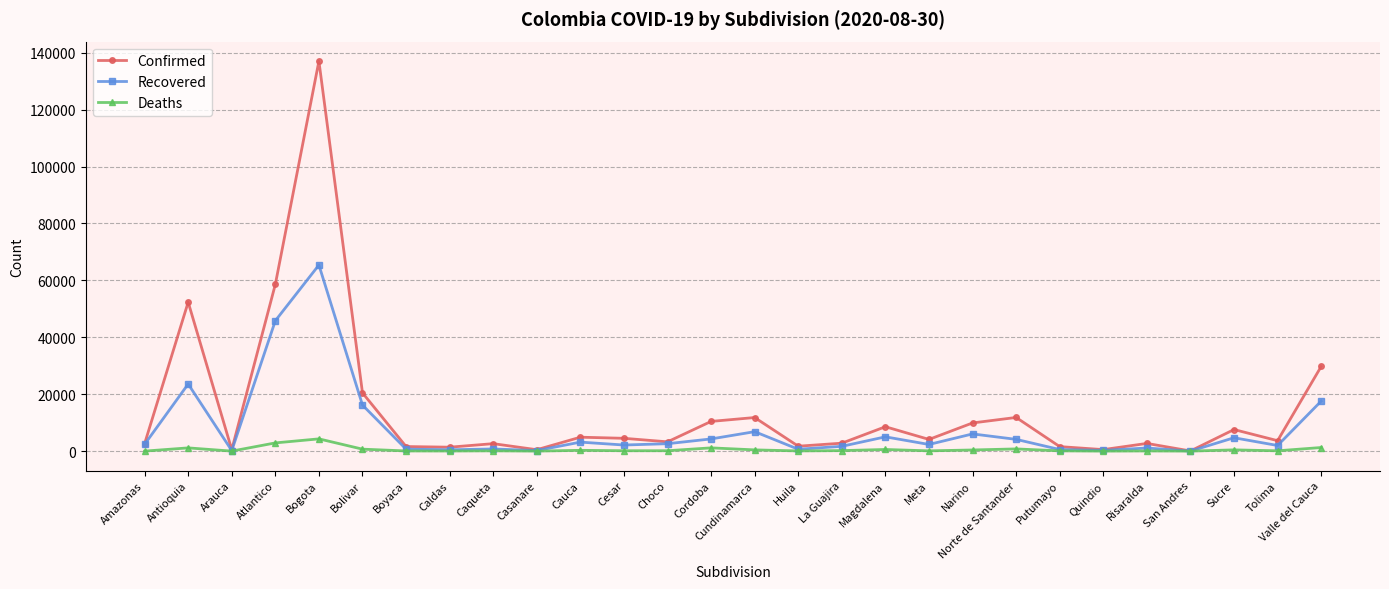

The value of Confirmed at Bolivar is 34732. True or false?

False